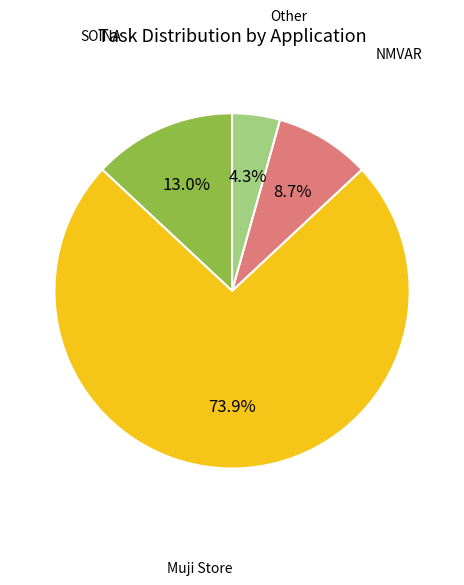

Is there any slice that represents more than half of the pie?

Yes